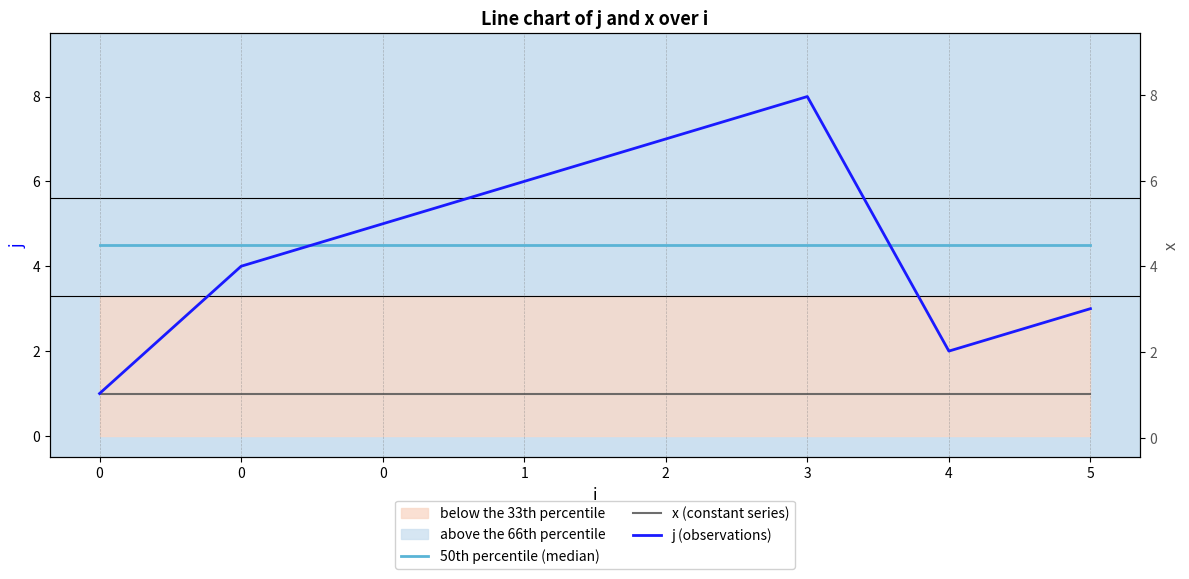

Which series has the largest range (max minus min)?

j (observations)